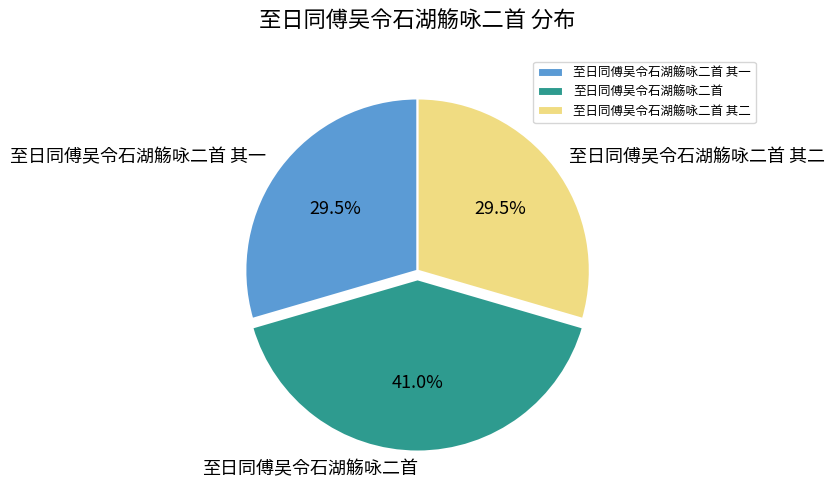

Does 至日同傅吴令石湖觞咏二首 account for over 50% of the chart?

No